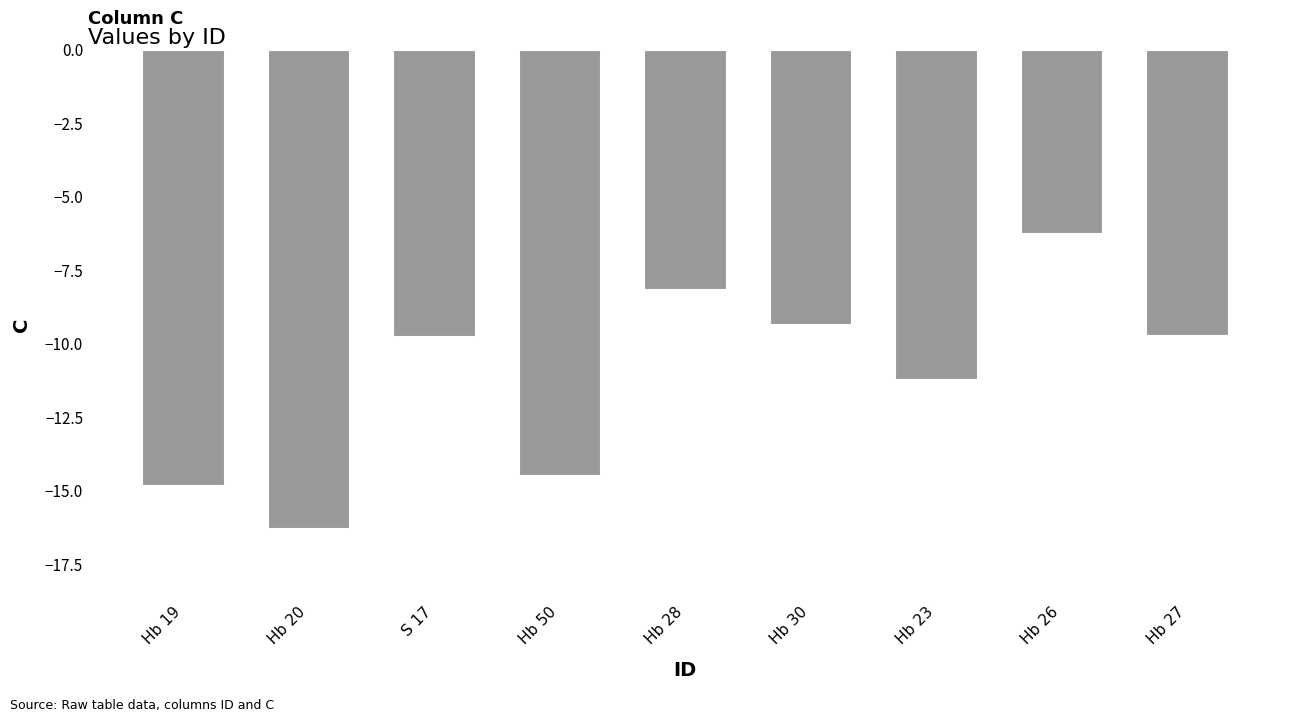

Which category has the lowest value across all series?

Hb 20